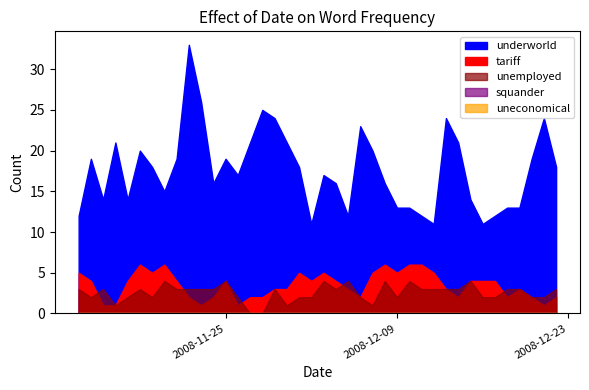

How many interior local valleys does the underworld series have?

9